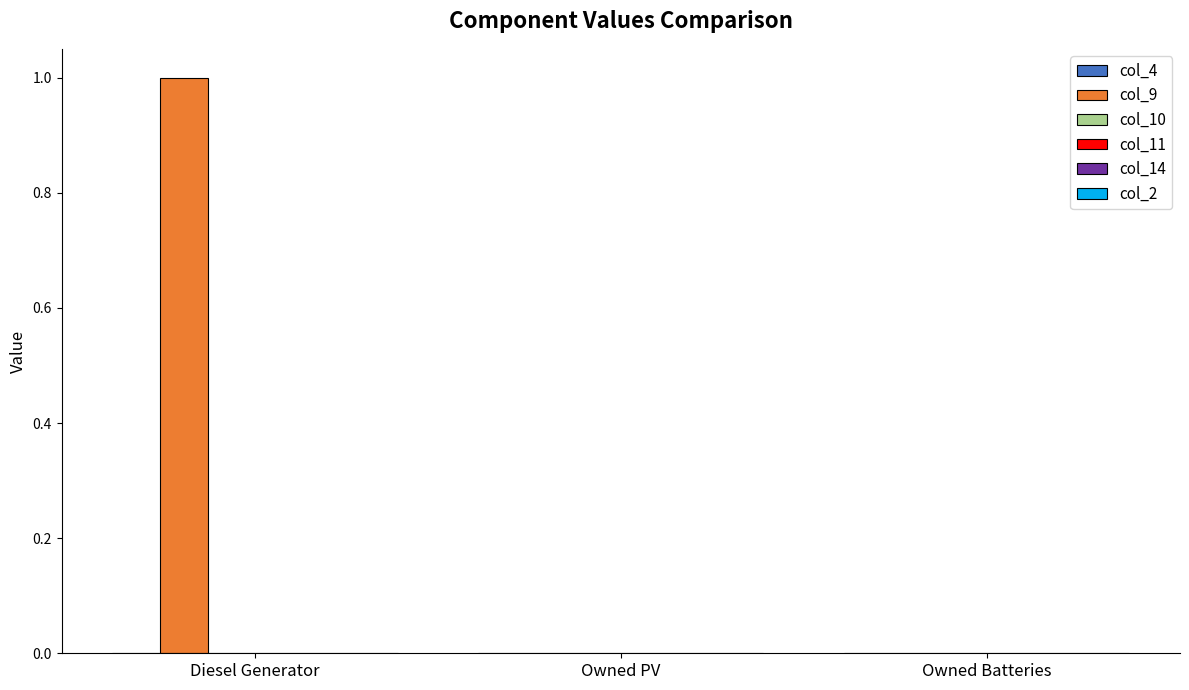

Which category has the highest value in the col_9 series?

Diesel Generator